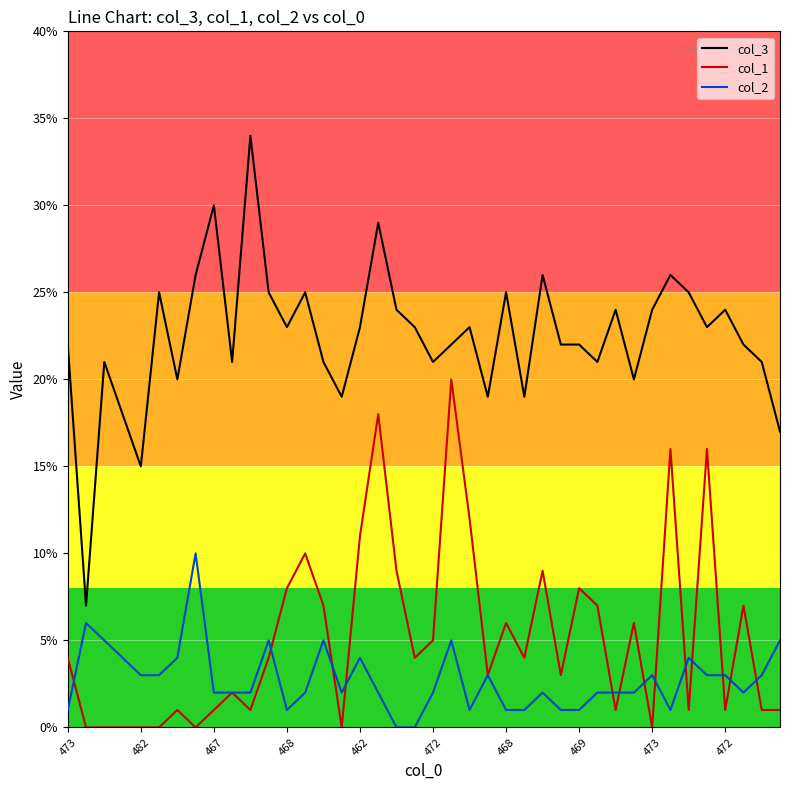

Which series has the largest total across all categories?

col_3